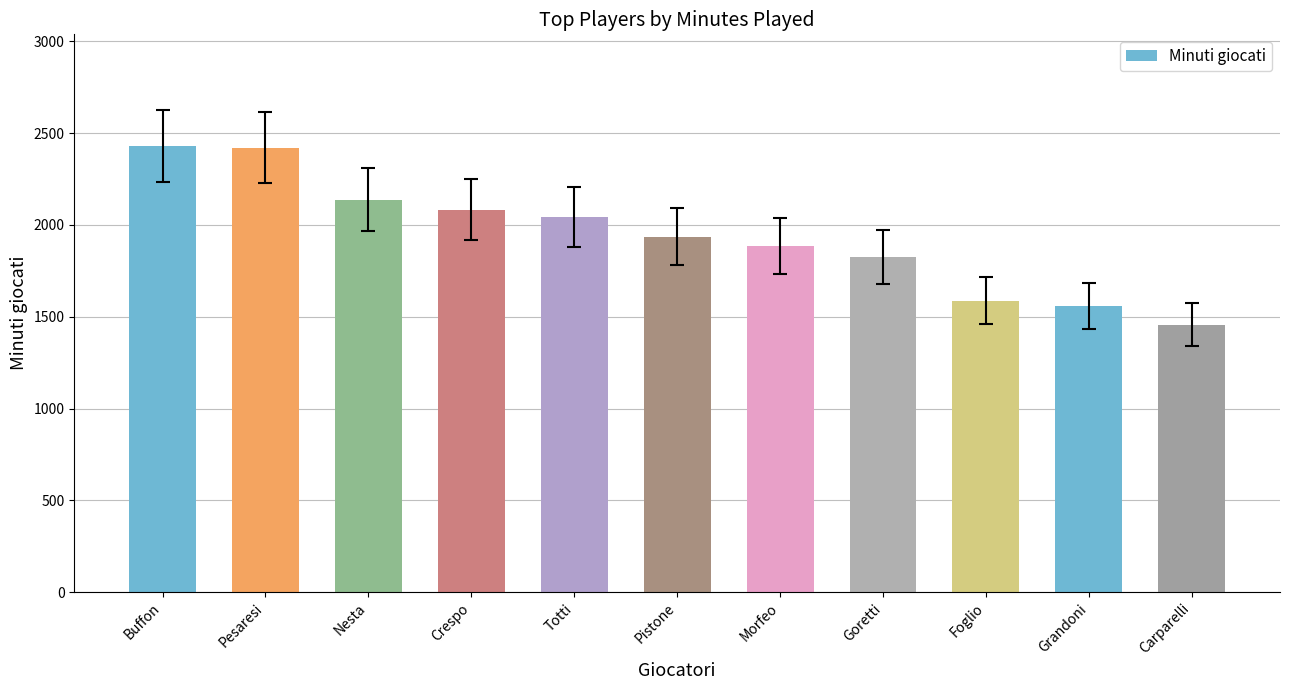

What is the change in value from Pistone to Carparelli?

-479